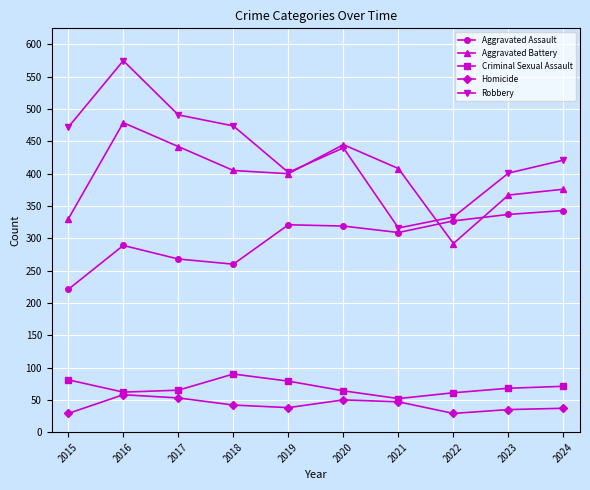

True or false: Criminal Sexual Assault and Aggravated Assault intersect in this chart.

False